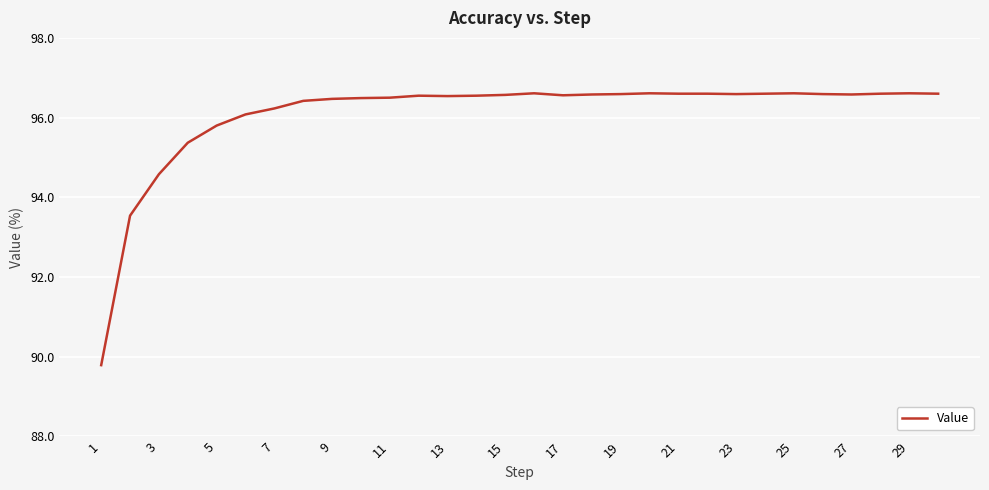

What is the minimum value shown in the chart?

89.8